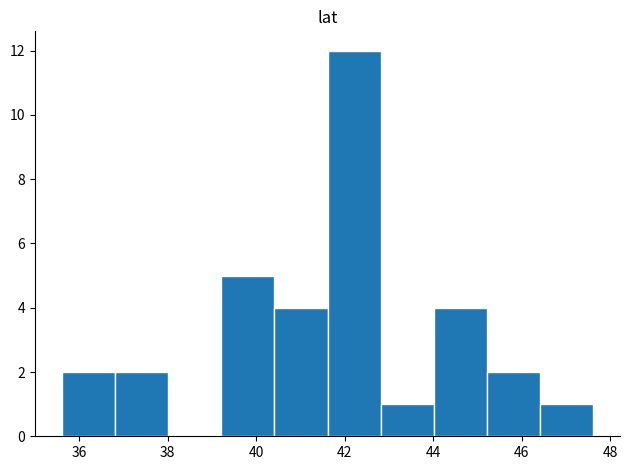

Reading left to right, transcribe this chart: for each bar, give the range it covers on the x-axis and its height. Neither the bar edges nor the heights are printed on the chart, so give them approximately, as read against the axes.

35.6 to 36.8: 2
36.8 to 38.0: 2
38.0 to 39.2: 0
39.2 to 40.4: 5
40.4 to 41.6: 4
41.6 to 42.8: 12
42.8 to 44.0: 1
44.0 to 45.2: 4
45.2 to 46.4: 2
46.4 to 47.6: 1